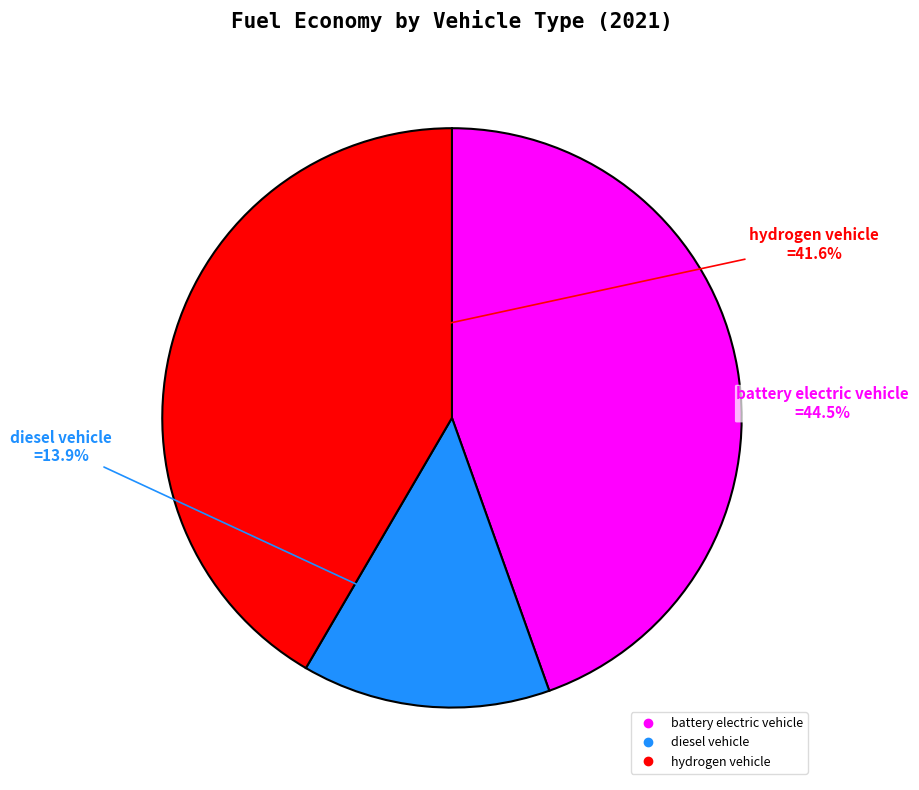

What is the largest slice in the pie chart?

battery electric vehicle